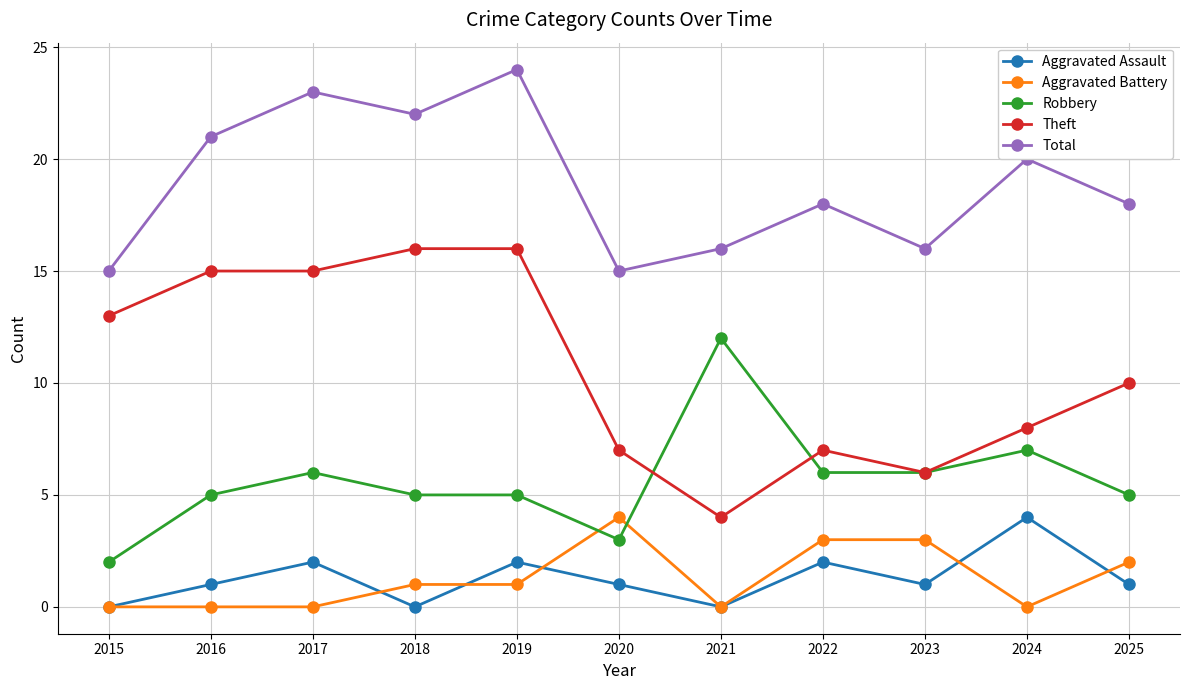

What is the difference between the highest and lowest values at 2024?

20